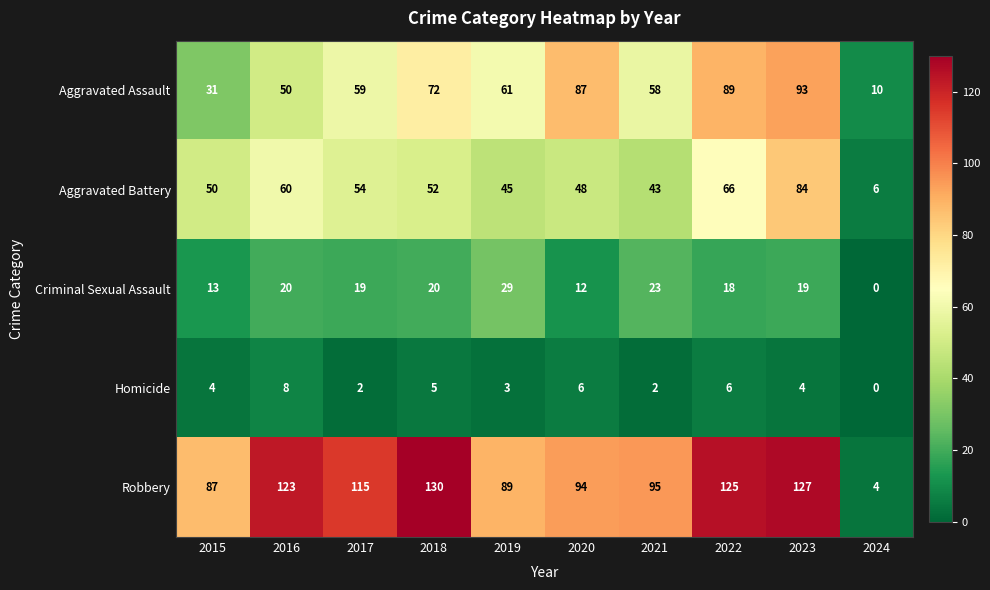

Rank the series at 2015 from highest to lowest value.

Robbery, Aggravated Battery, Aggravated Assault, Criminal Sexual Assault, Homicide